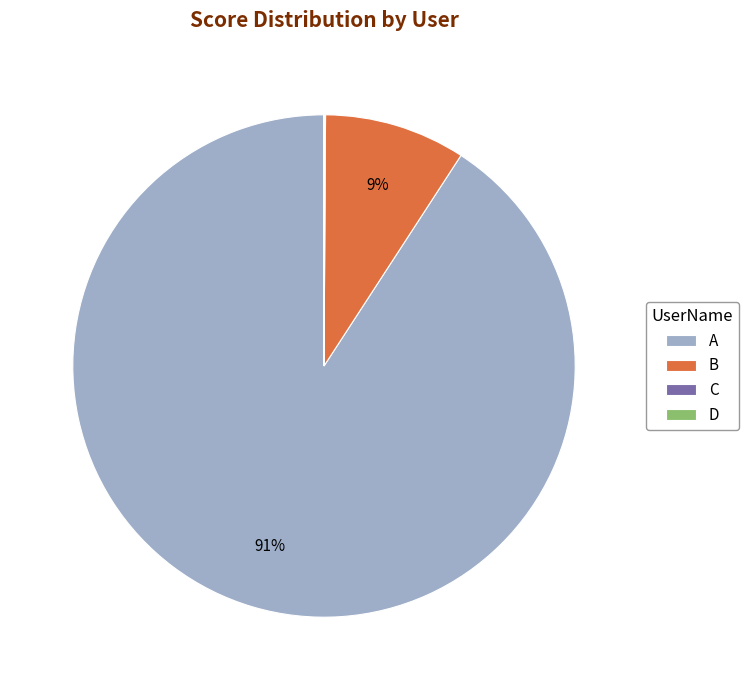

Which category accounts for the majority?

A